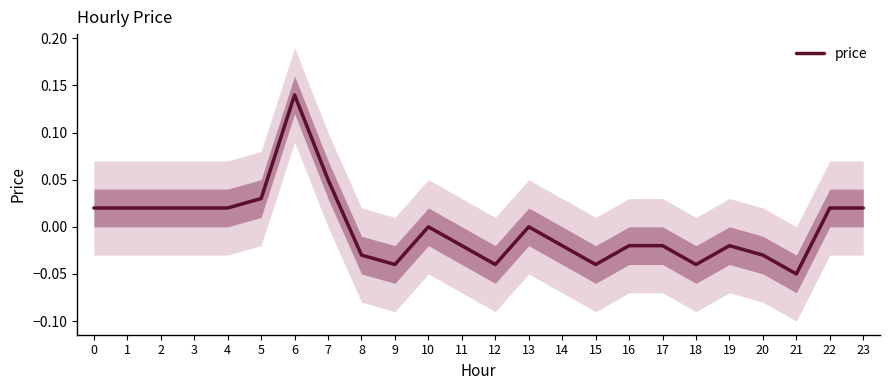

What is the difference between the values at 4 and 21?

0.1